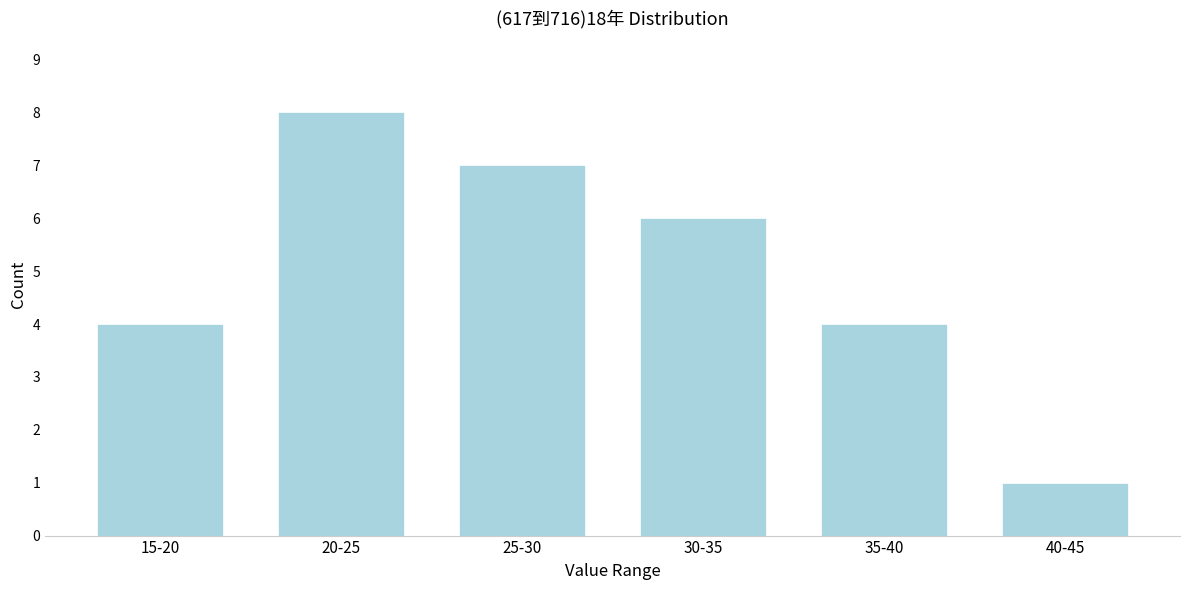

Reading left to right, what are all the values shown in this chart?

15-20=4	20-25=8	25-30=7	30-35=6	35-40=4	40-45=1